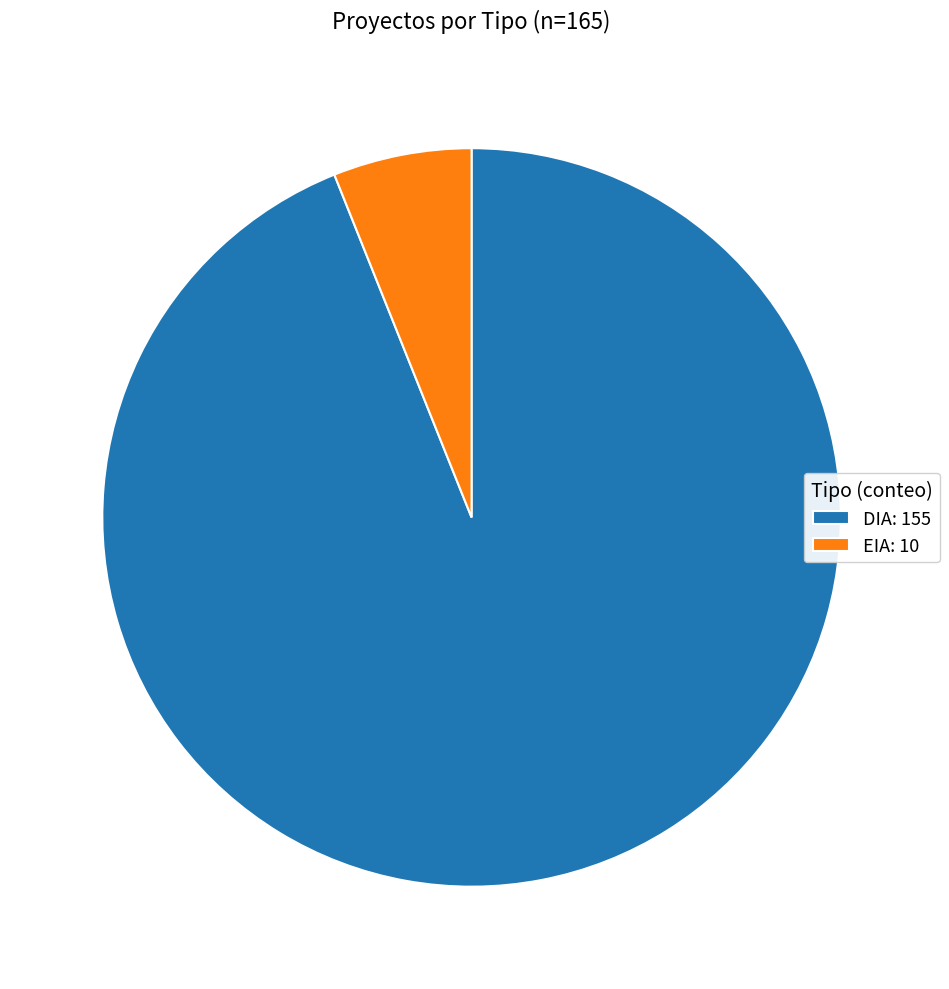

Is the sum of DIA: 155 and EIA: 10 greater than half?

Yes